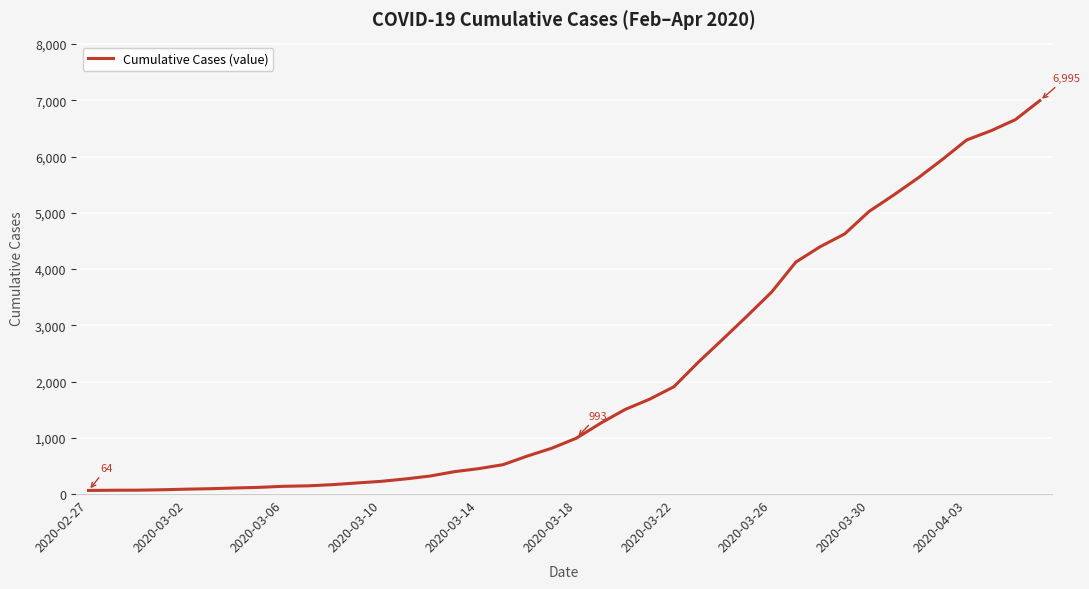

Is this an area chart (filled region under the line)?

No